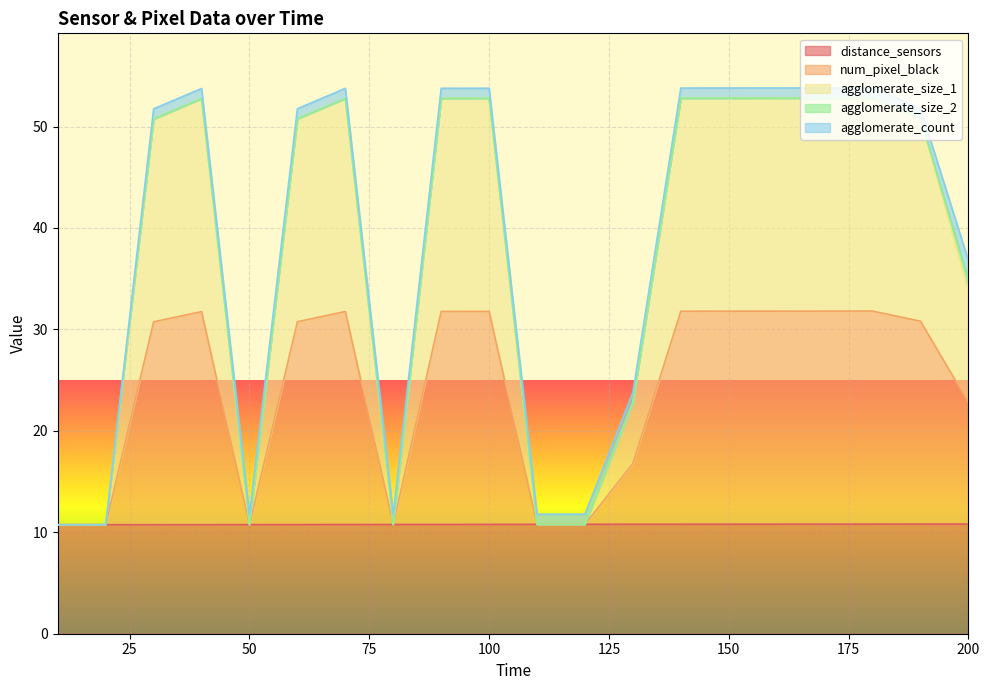

What is the maximum value for distance_sensors?

10.8